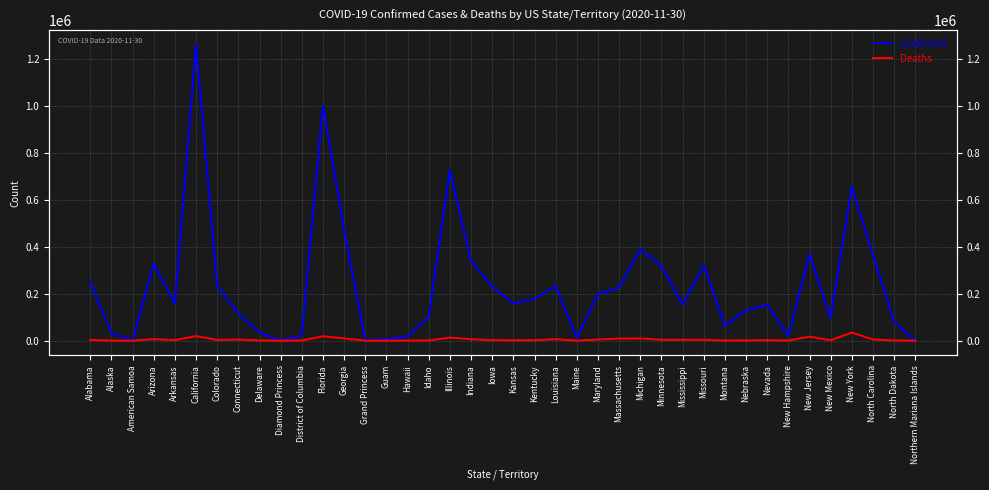

Where is the first local minimum for Deaths?

American Samoa